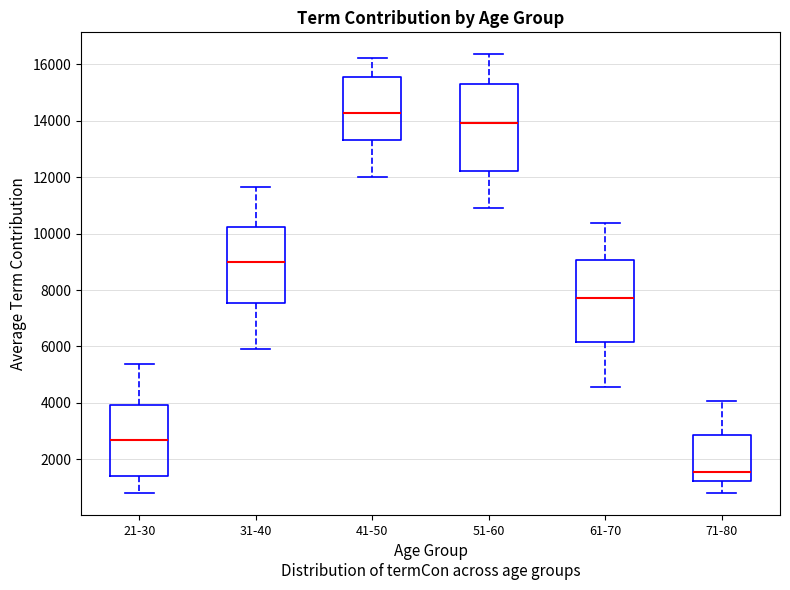

Reading left to right, read every box against the y-axis: the position of its median line, the range the box covers, and the ends of its whiskers. The values are not printed on the chart, so give them approximately, as read against the axis.

21-30: median 2600, box 1400 to 4000, whiskers 800 to 5400
31-40: median 9000, box 7600 to 10200, whiskers 6000 to 11600
41-50: median 14200, box 13200 to 15600, whiskers 12000 to 16200
51-60: median 14000, box 12200 to 15400, whiskers 11000 to 16400
61-70: median 7800, box 6200 to 9000, whiskers 4600 to 10400
71-80: median 1600, box 1200 to 2800, whiskers 800 to 4000